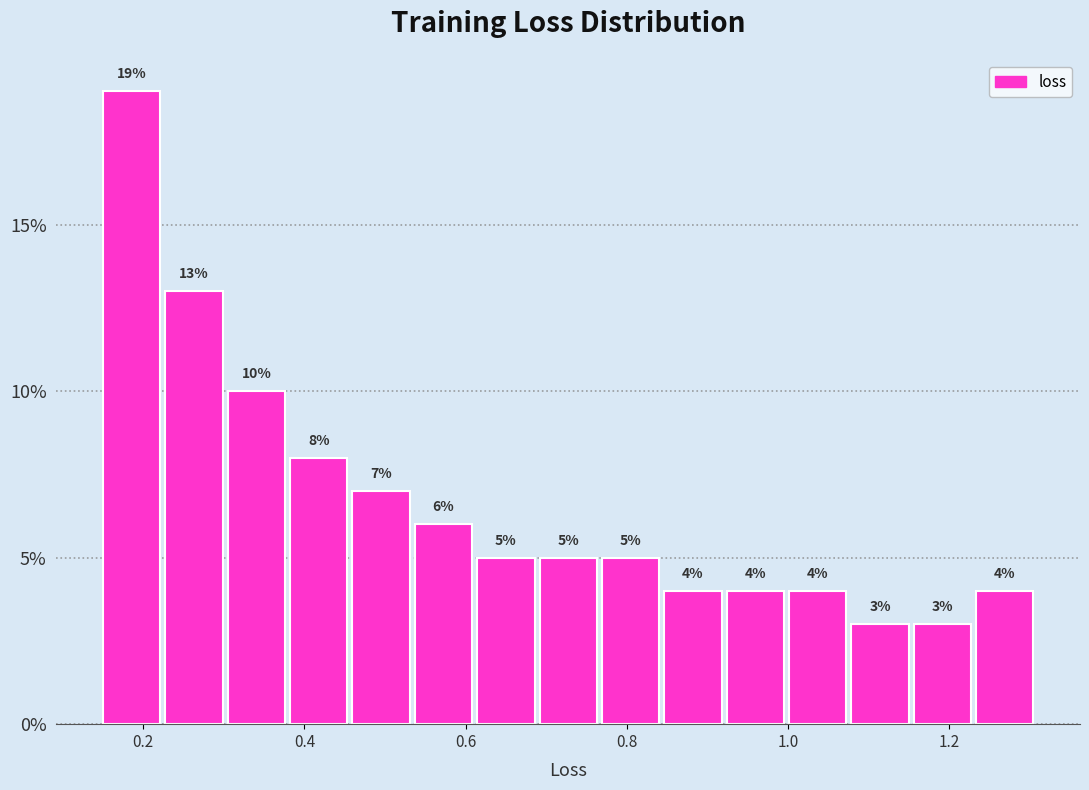

Around what value on the x-axis is the tallest bar? Give the approximate position of its centre, as read against the axis.

0.18